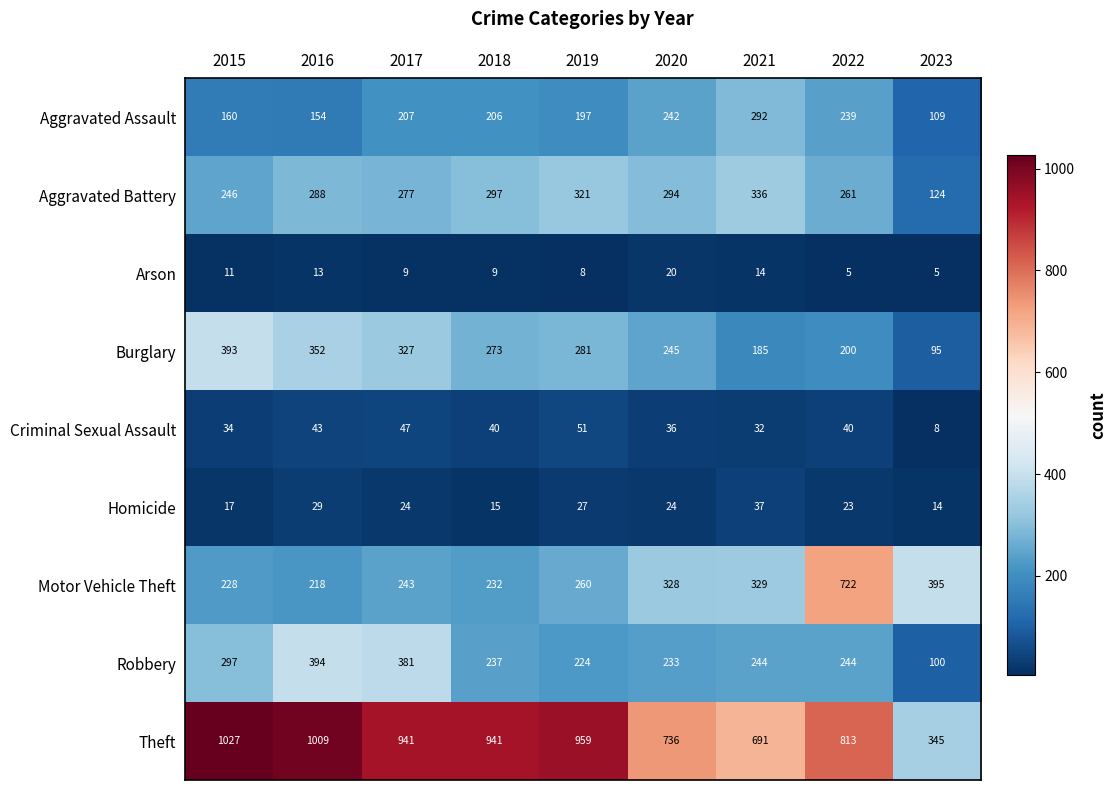

Which series has the widest spread of values?

Theft